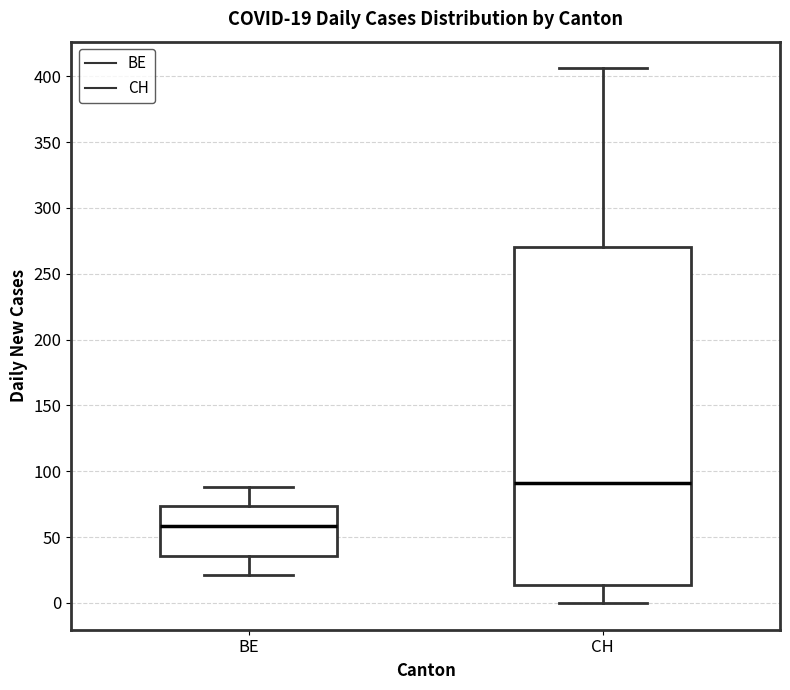

Which box is the tallest, from its lower edge to its upper edge?

CH